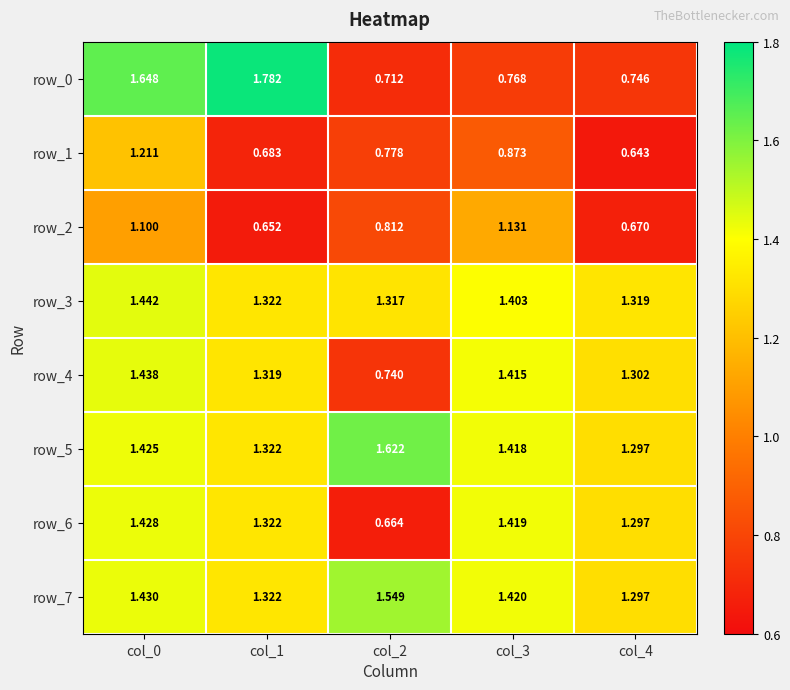

Which series has the largest range (max minus min)?

row_0